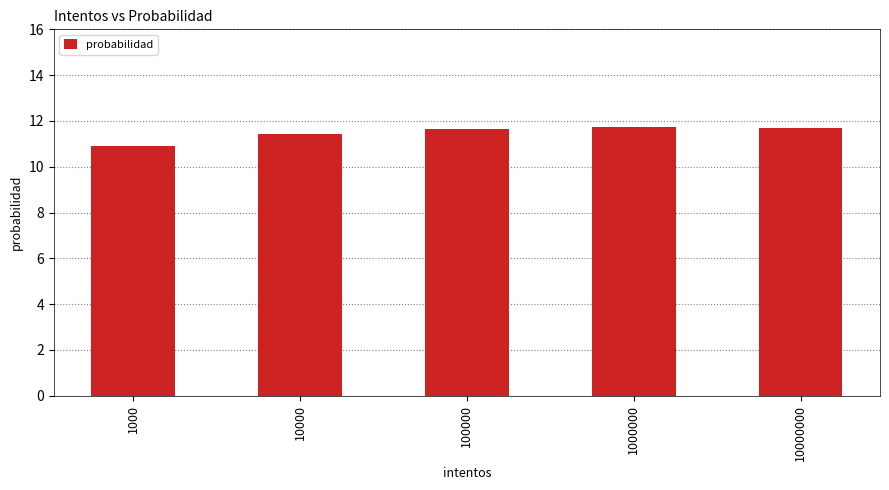

Which has a higher value, 100000 or 1000?

100000